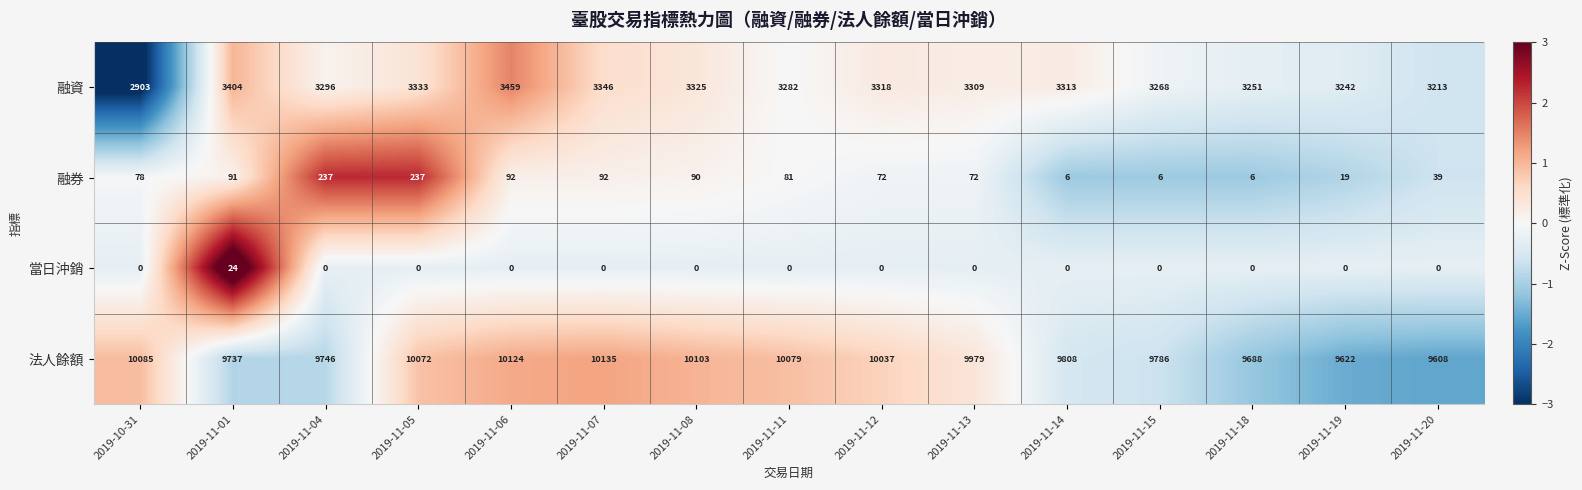

Which series has the largest total across all categories?

法人餘額